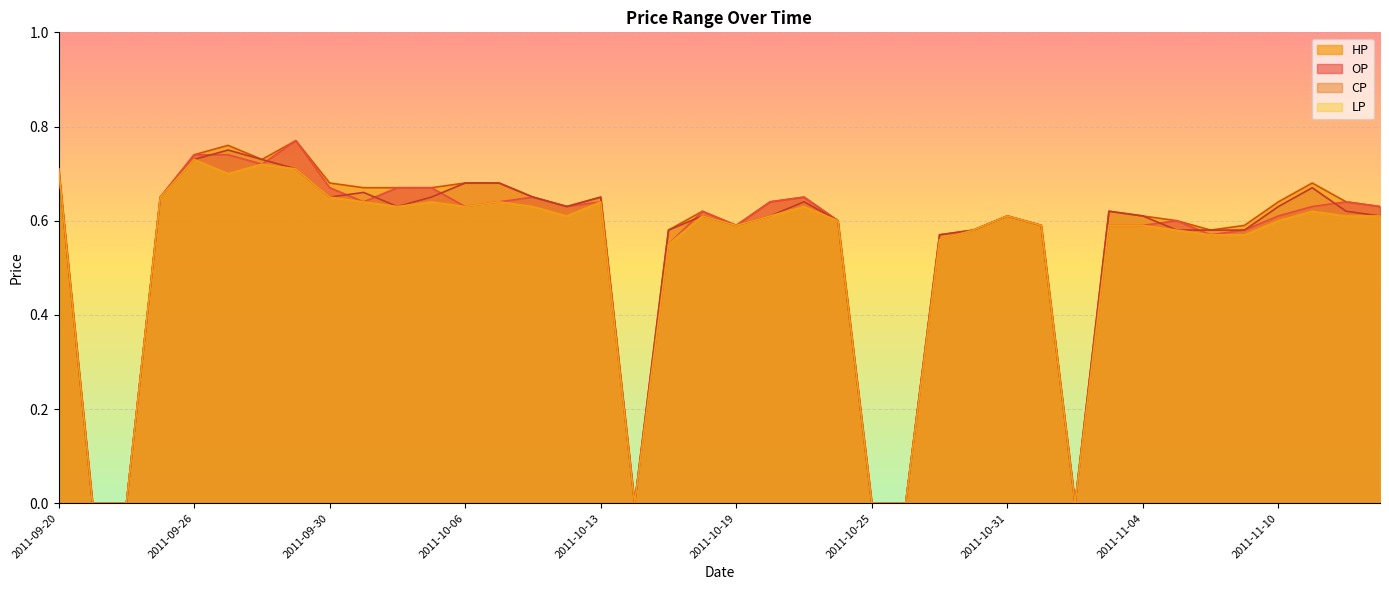

How many lines are shown in the chart?

4